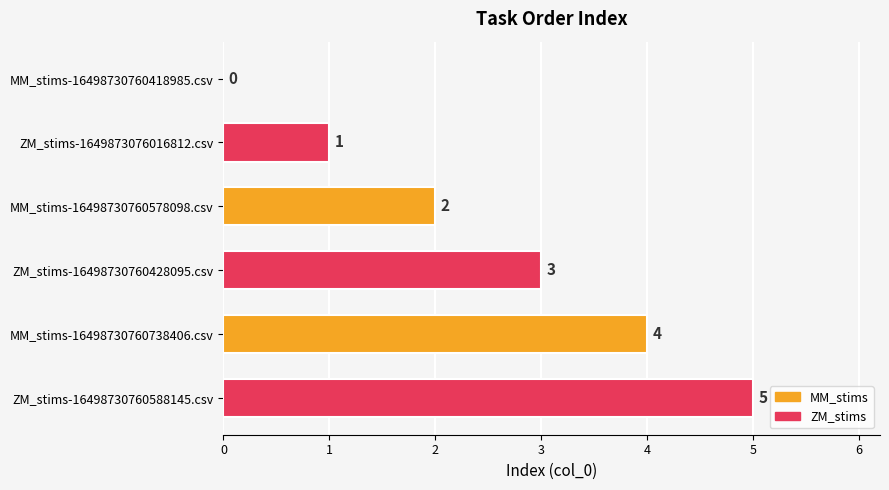

How many data points does each series have?

6